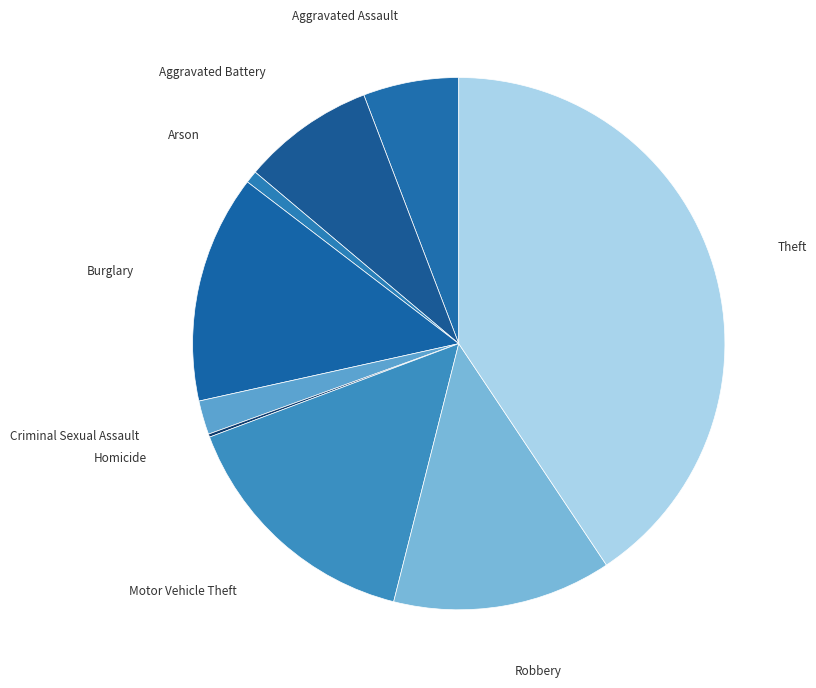

Does Arson account for over 50% of the chart?

No